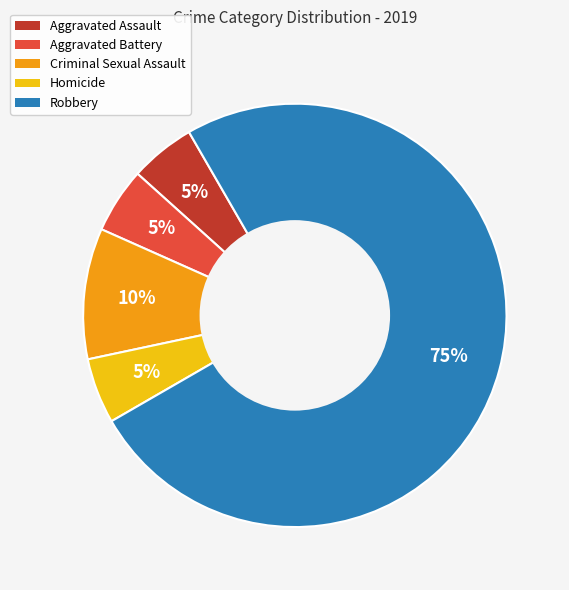

What is the largest slice in the pie chart?

Robbery